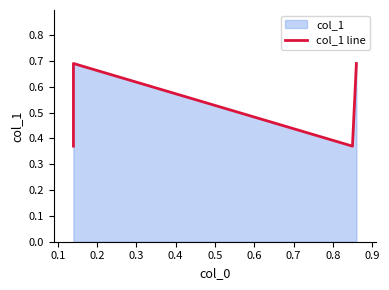

What is the minimum value shown in the chart?

0.4